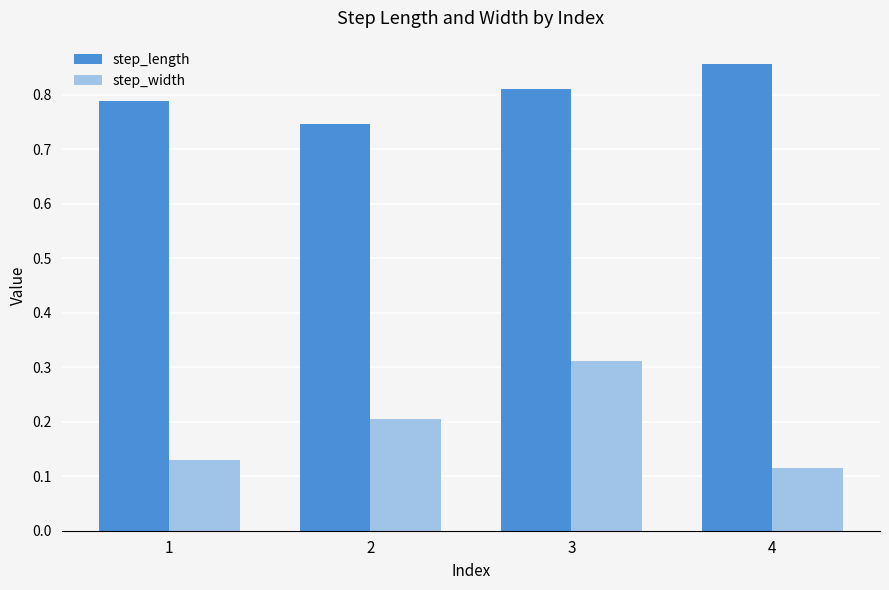

What is the sum of the step_length values at 2 and 3?

1.6